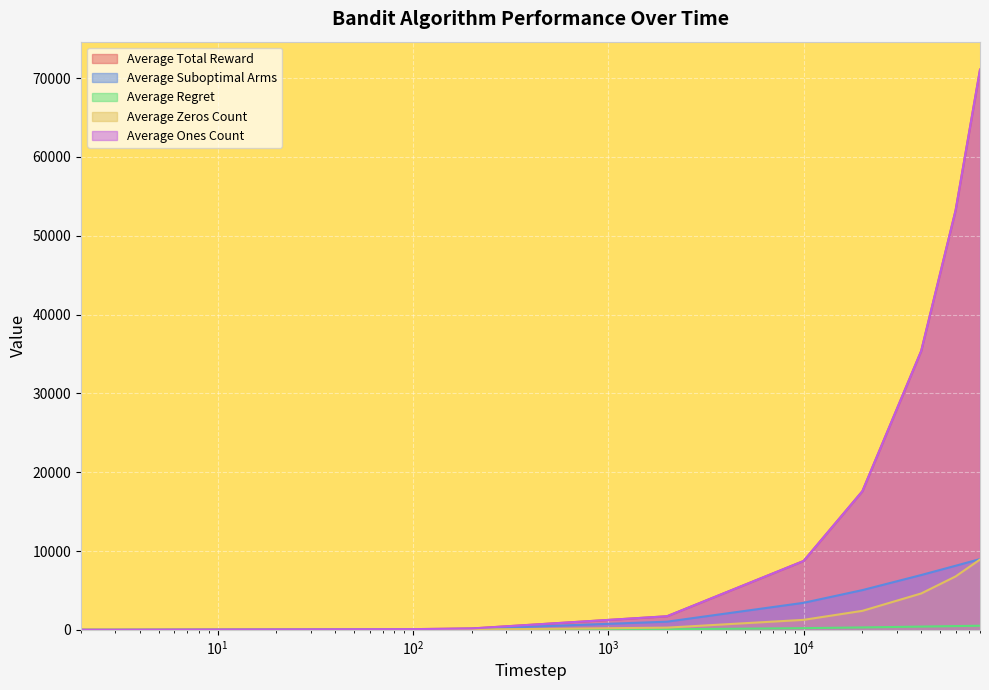

Reading left to right, list all the values displayed in this chart.

Average Total Reward: 1.7	2.5	85.5	171.2	1722.0	8736.4	17591.6	35386.5	53224.2	71080.4
Average Suboptimal Arms: 1.0	2.0	64.1	125.6	1034.3	3427.2	5039.9	6952.8	8129.4	8976.4
Average Regret: 0.0	0.1	4.4	8.6	67.4	211.4	303.9	410.4	474.5	520.5
Average Zeros Count: 0.3	0.5	14.5	28.8	278.0	1263.6	2408.4	4613.5	6775.8	8919.6
Average Ones Count: 1.7	2.5	85.5	171.2	1722.0	8736.4	17591.6	35386.5	53224.2	71080.4